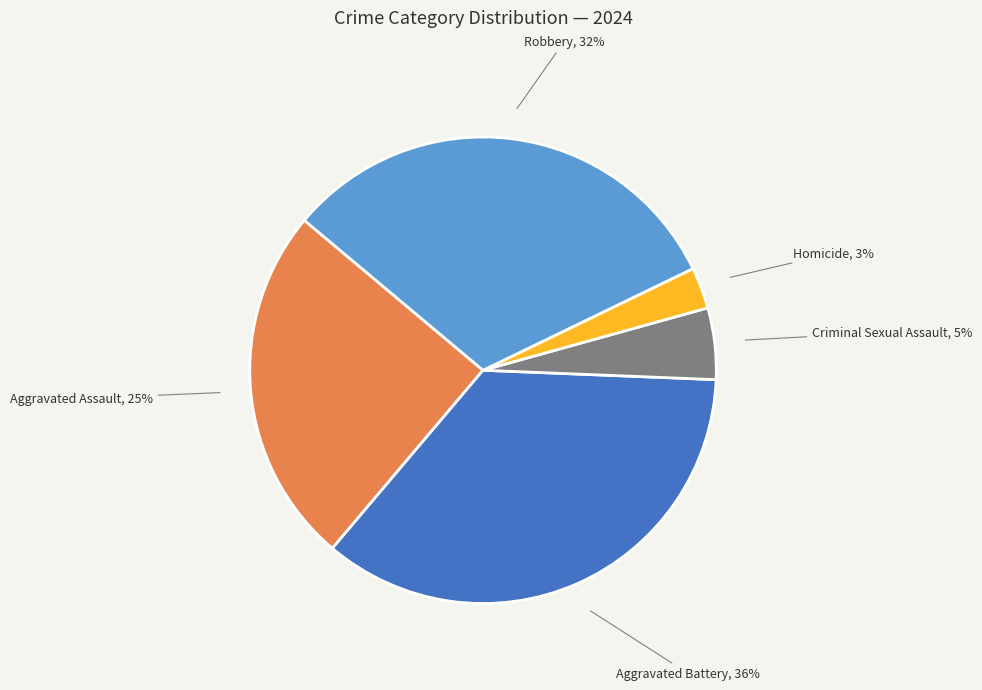

To the nearest percent, what is the difference between the largest and smallest slice percentages?

33%